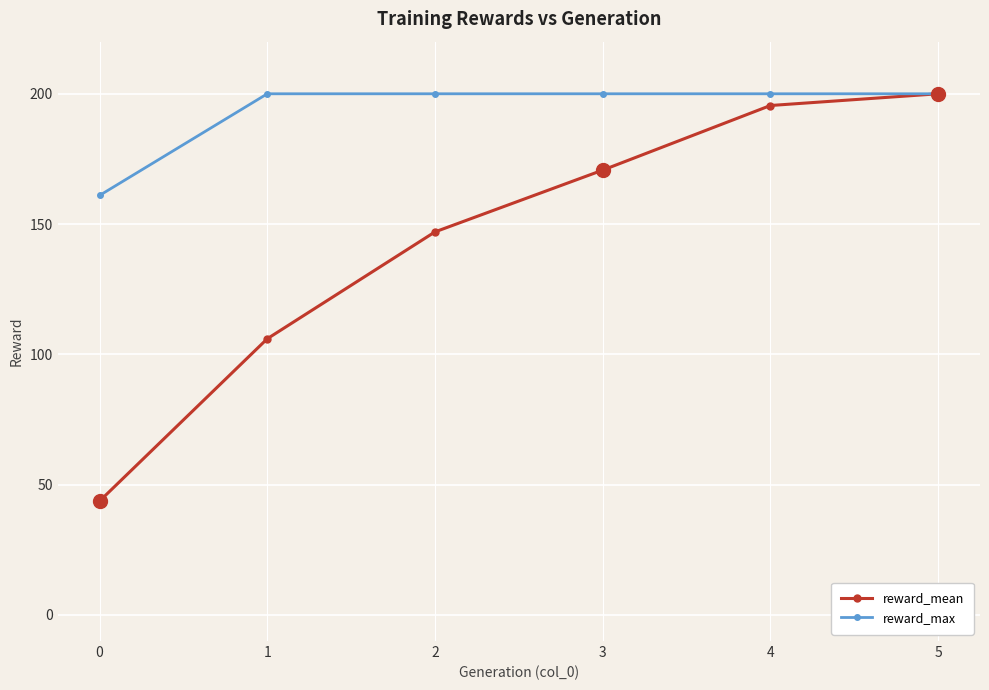

What is the average value of the reward_max series?

193.5